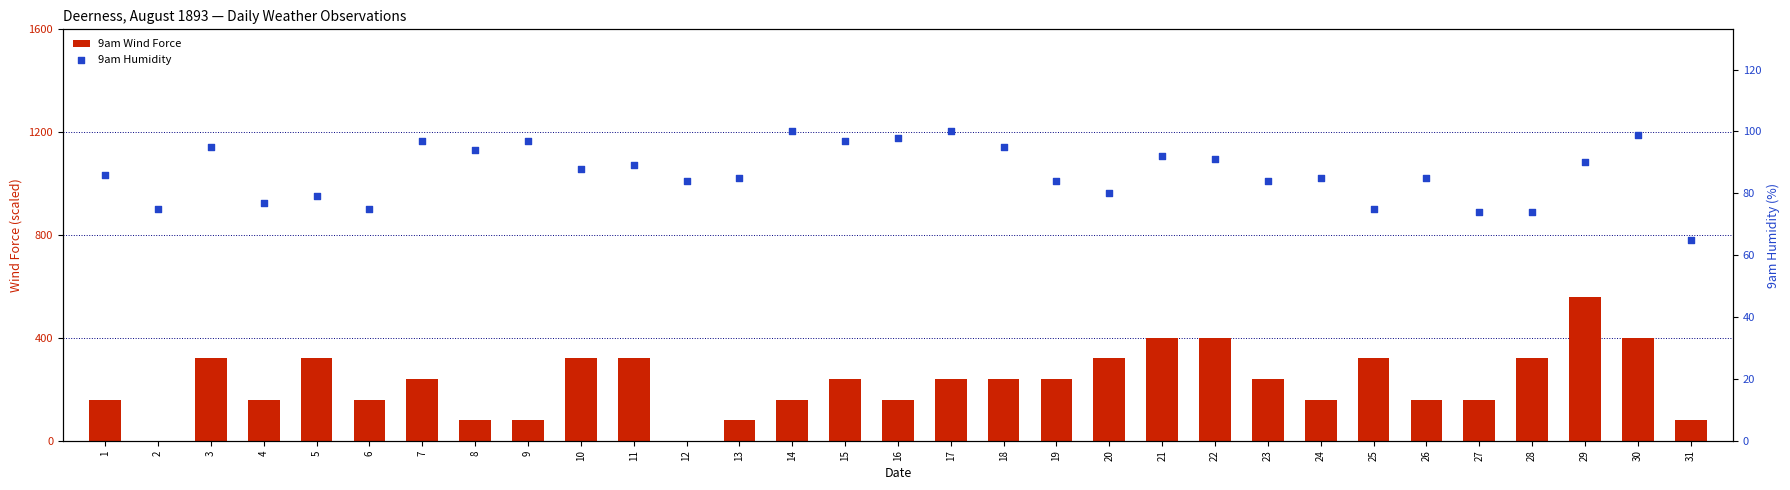

At which category is the sum across all series the highest?

29